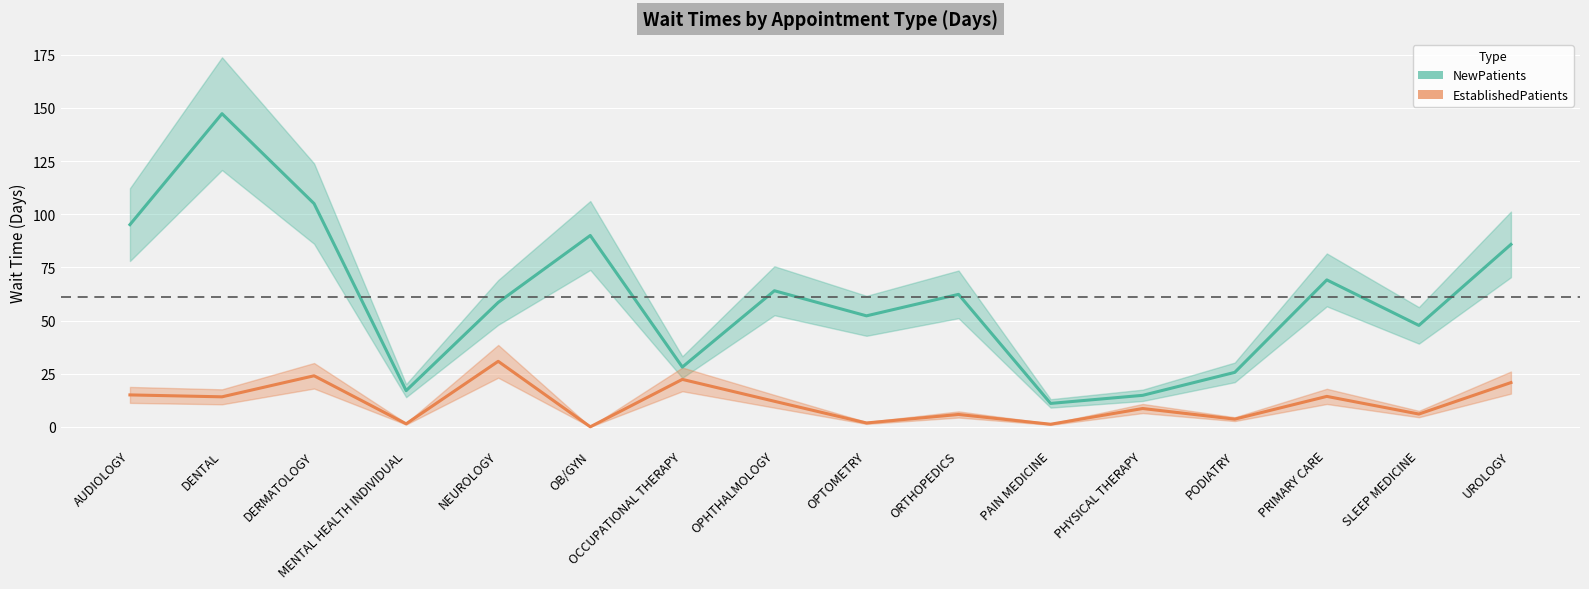

True or false: EstablishedPatients has more than 1 points higher than both neighbors.

True